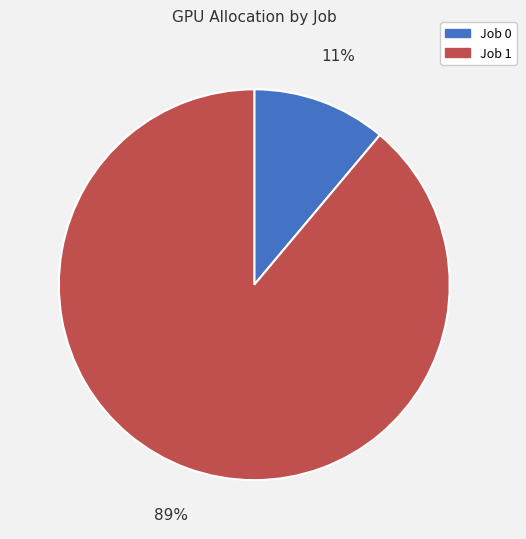

How many slices are in this pie chart?

2